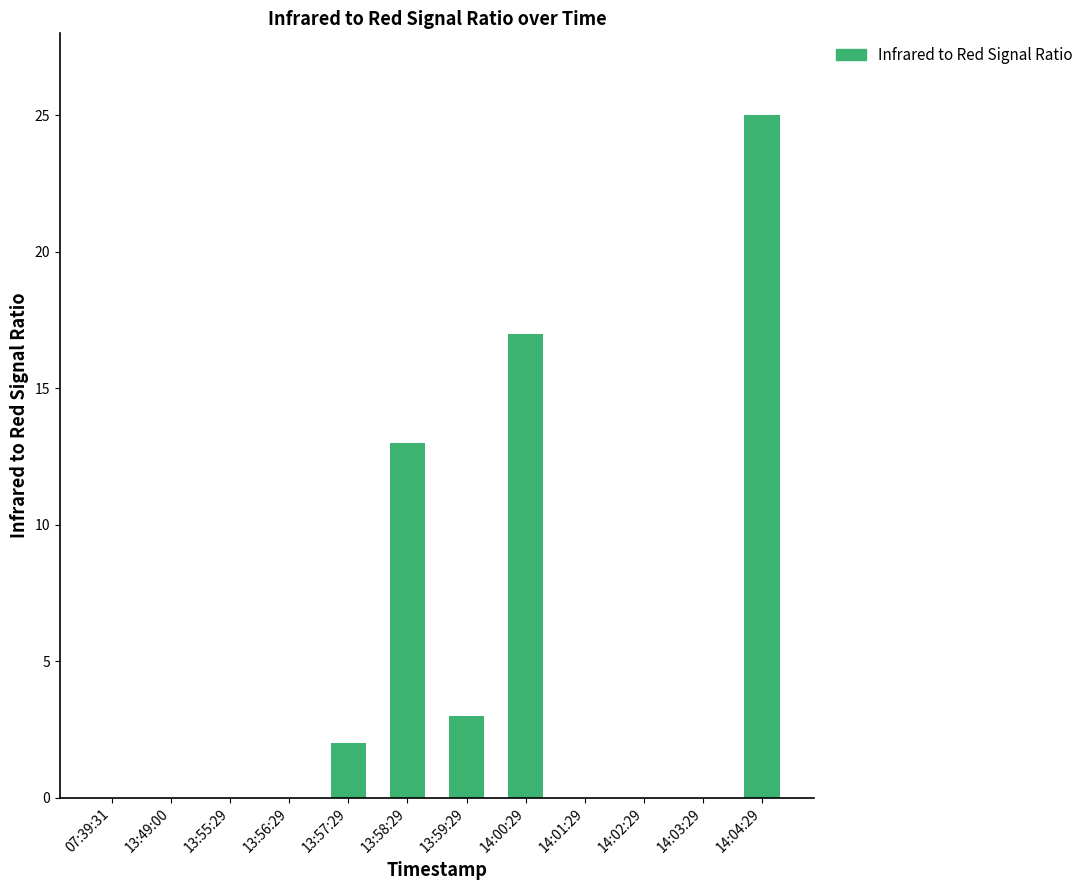

Is it true that the value at 13:49:00 is -16?

False